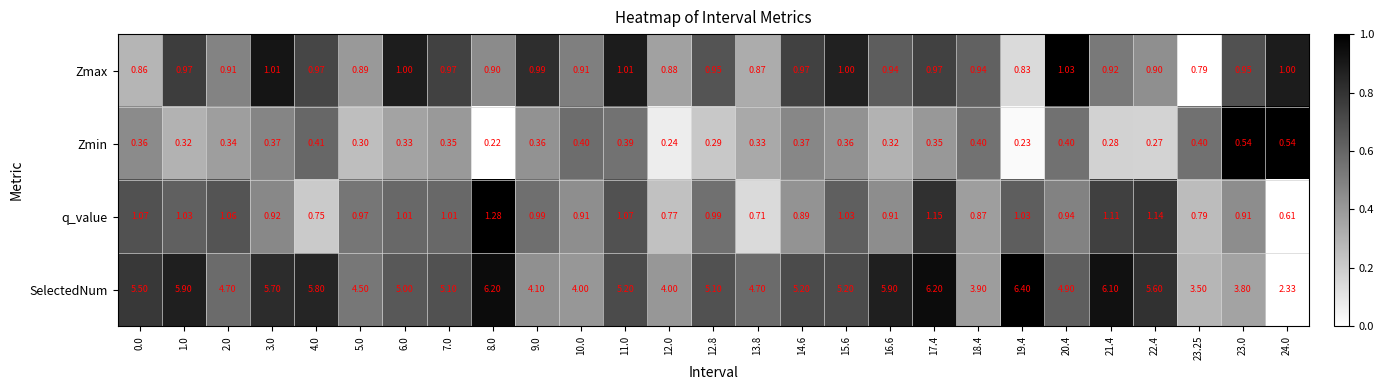

Between 7.0 and 16.6, which series saw the biggest shift?

SelectedNum